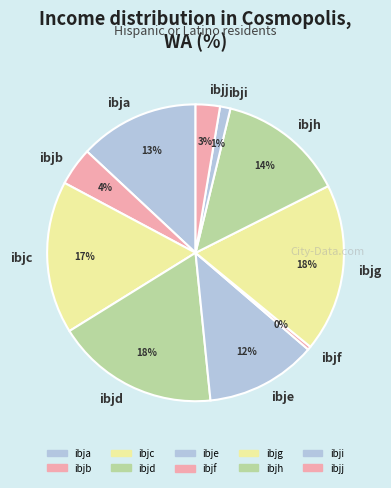

How many segments does this pie chart have?

10